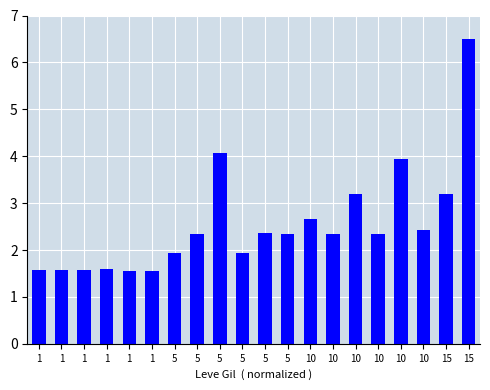

Rank the categories by value from lowest to highest.

1, 1, 1, 1, 1, 1, 5, 5, 10, 5, 5, 10, 5, 10, 10, 10, 15, 10, 5, 15